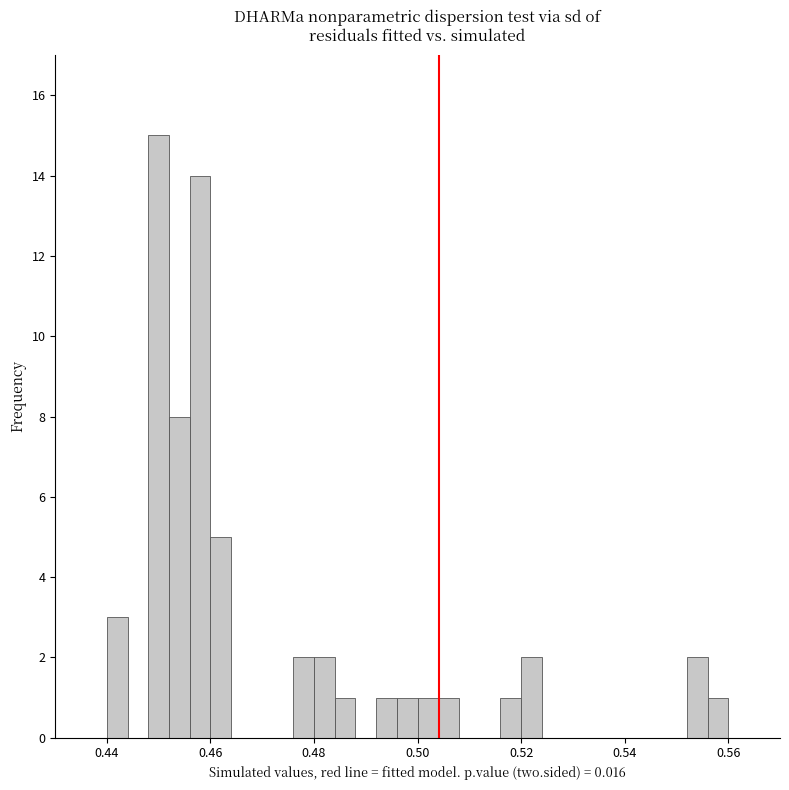

Around what value on the x-axis is the tallest bar? Give the approximate position of its centre, as read against the axis.

0.450